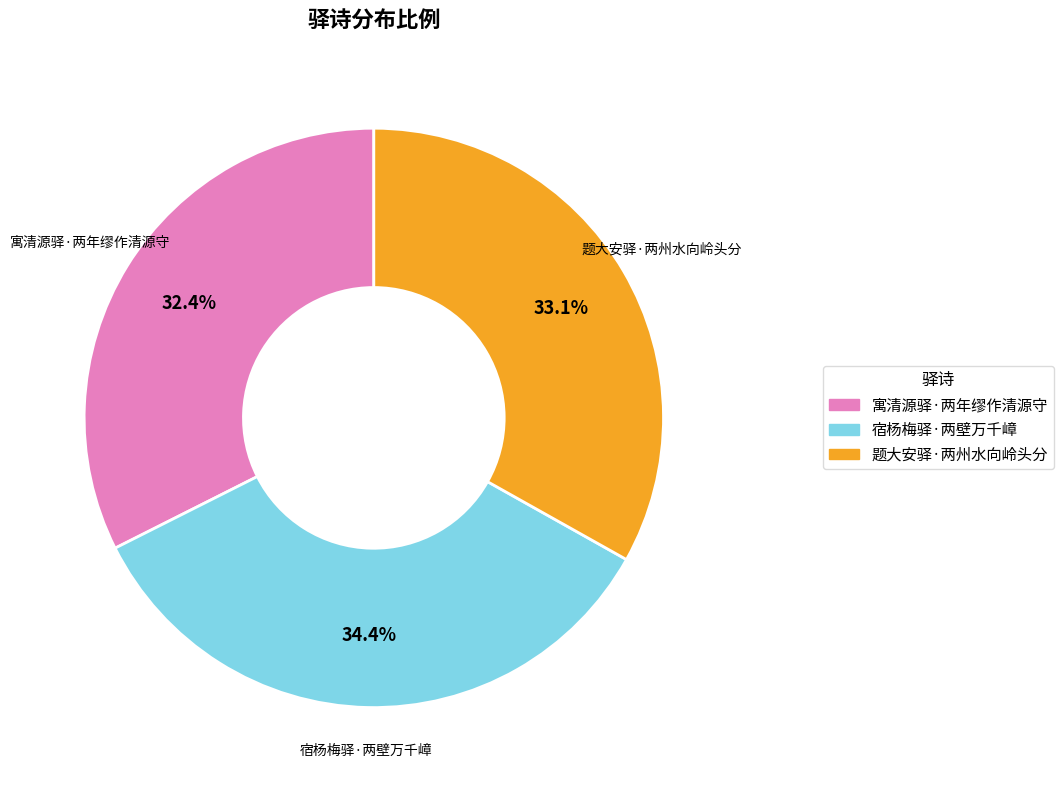

To the nearest percent, what is the combined percentage of 宿杨梅驿·两壁万千嶂 and 寓清源驿·两年缪作清源守?

67%